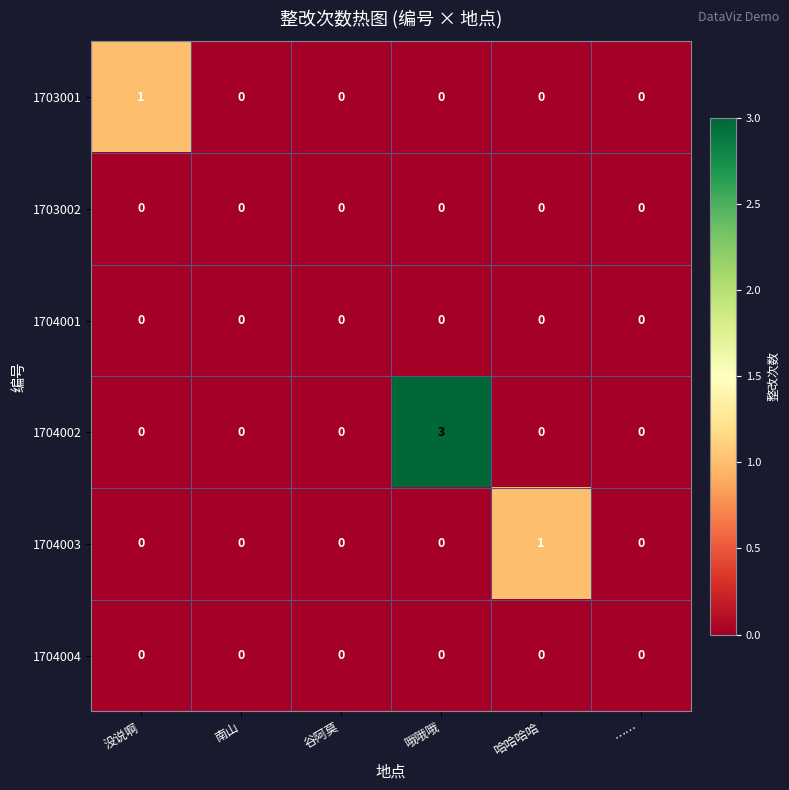

At which category is the sum across all series the highest?

哦哦哦